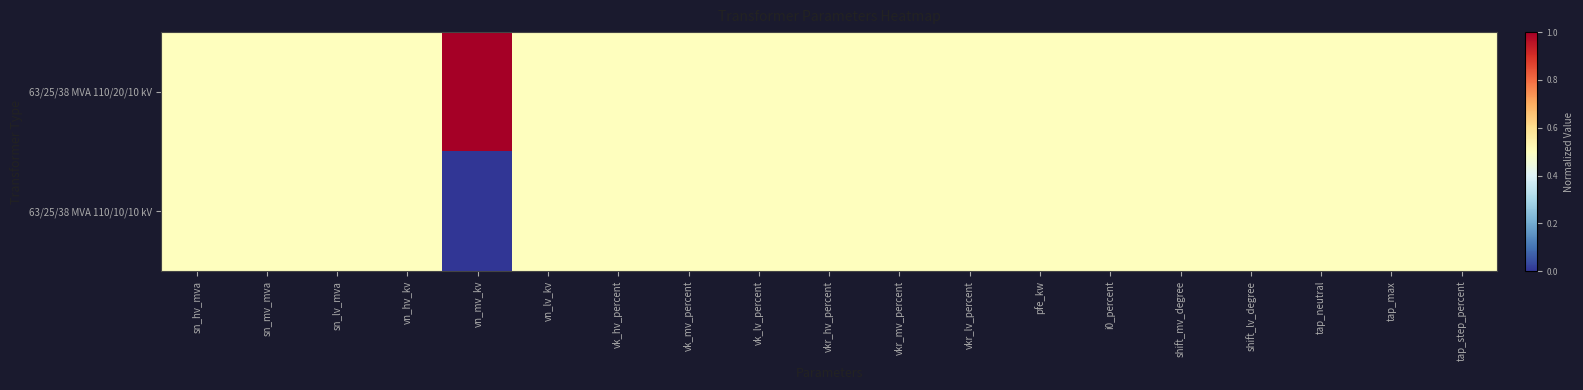

Between tap_max and vk_lv_percent, which is larger?

tap_max